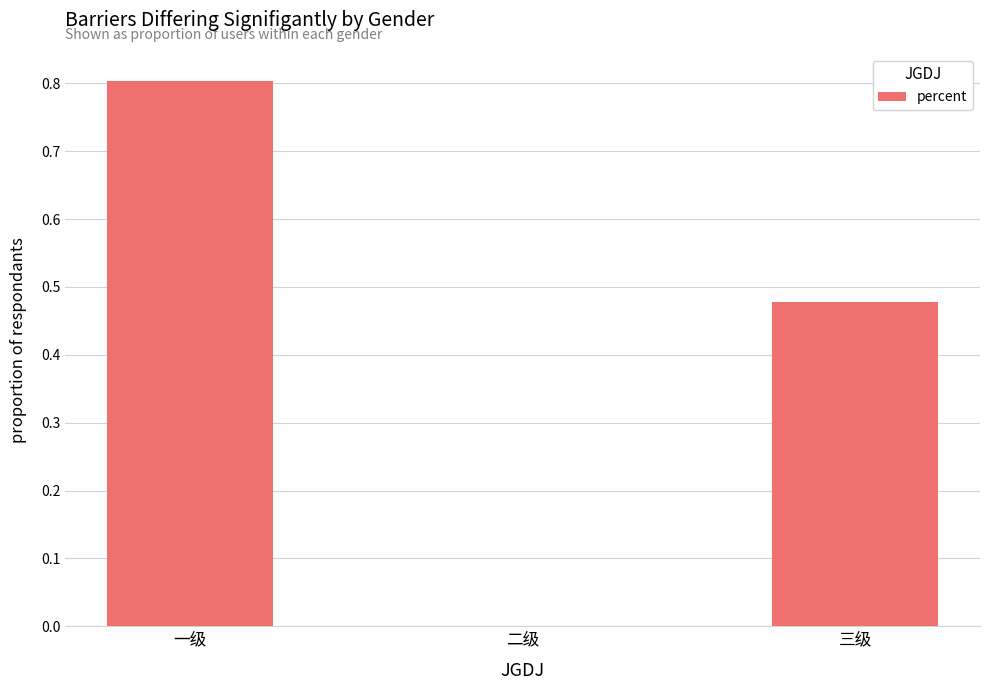

True or false: the data shows 1.4 at 一级.

False